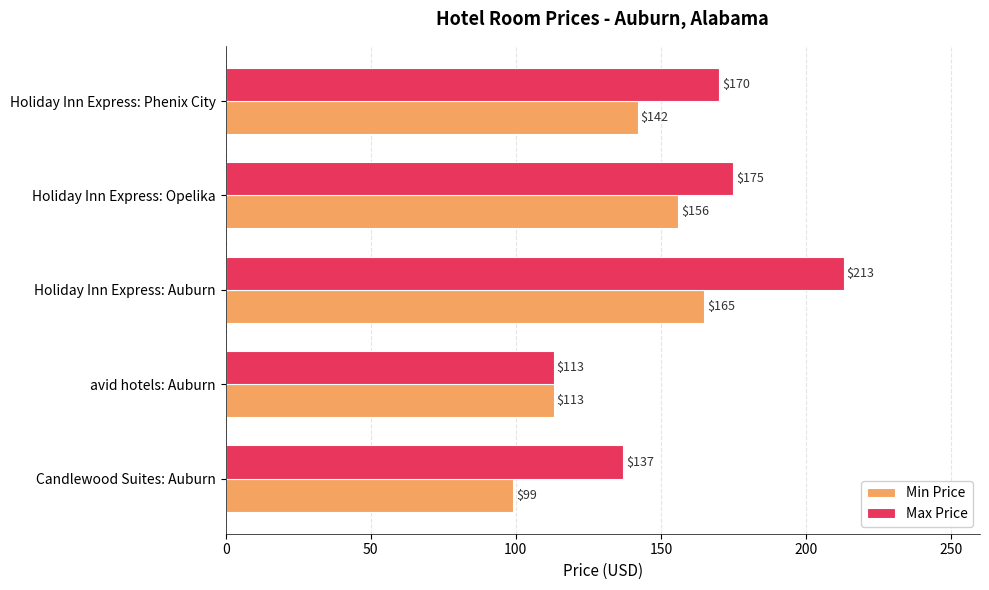

At which label is Max Price closest to 163?

Holiday Inn Express: Phenix City